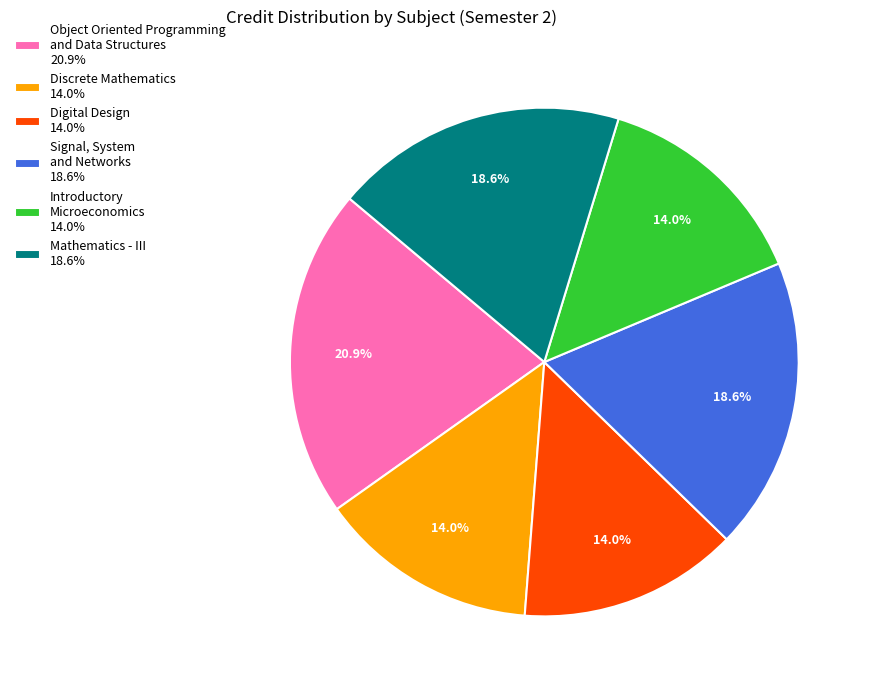

Is it true that Mathematics - III is 19% of the pie?

True